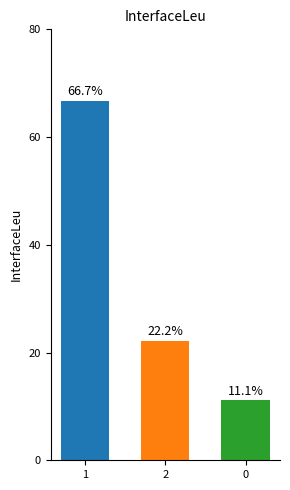

Which has a higher value, 2 or 1?

1